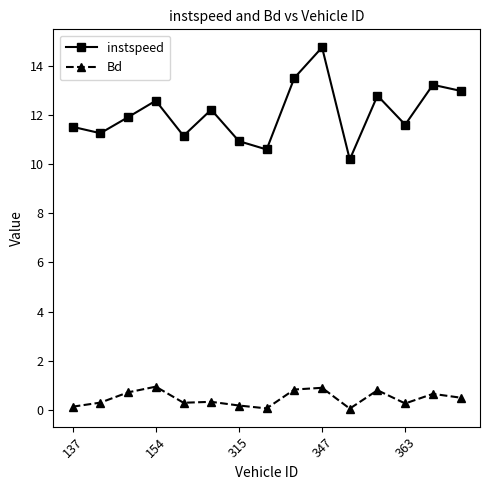

What is the minimum value shown in the chart?

0.1